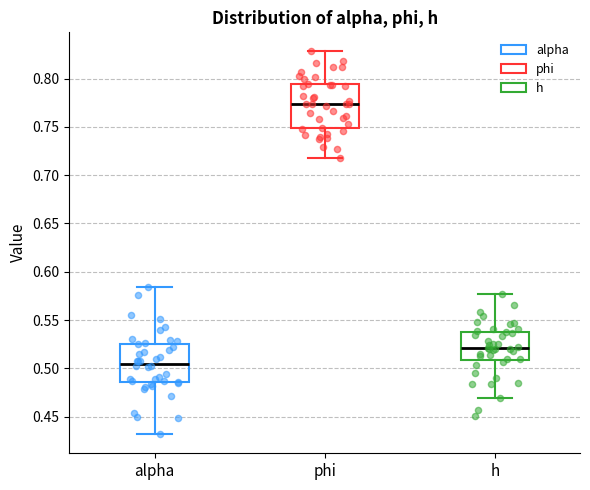

Comparing the boxes themselves (not the whiskers), which one is the tallest?

phi